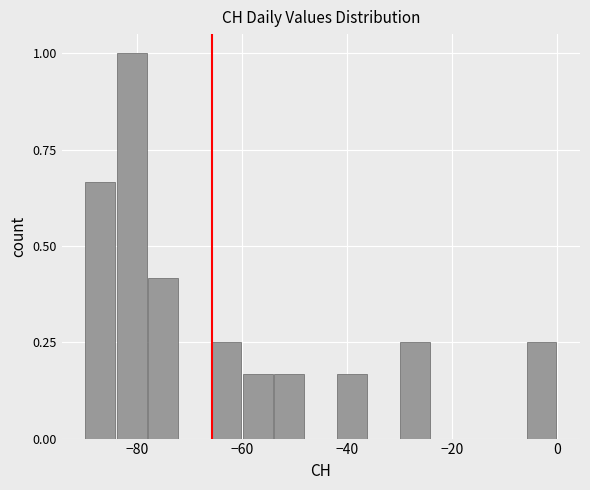

Read against the x-axis, roughly where is the centre of the tallest bar?

-80